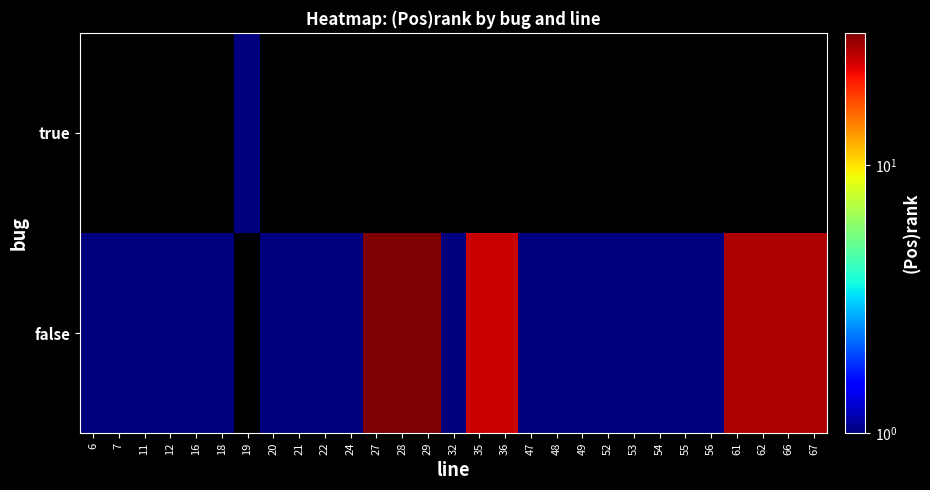

Read the false value at 67.

27.0